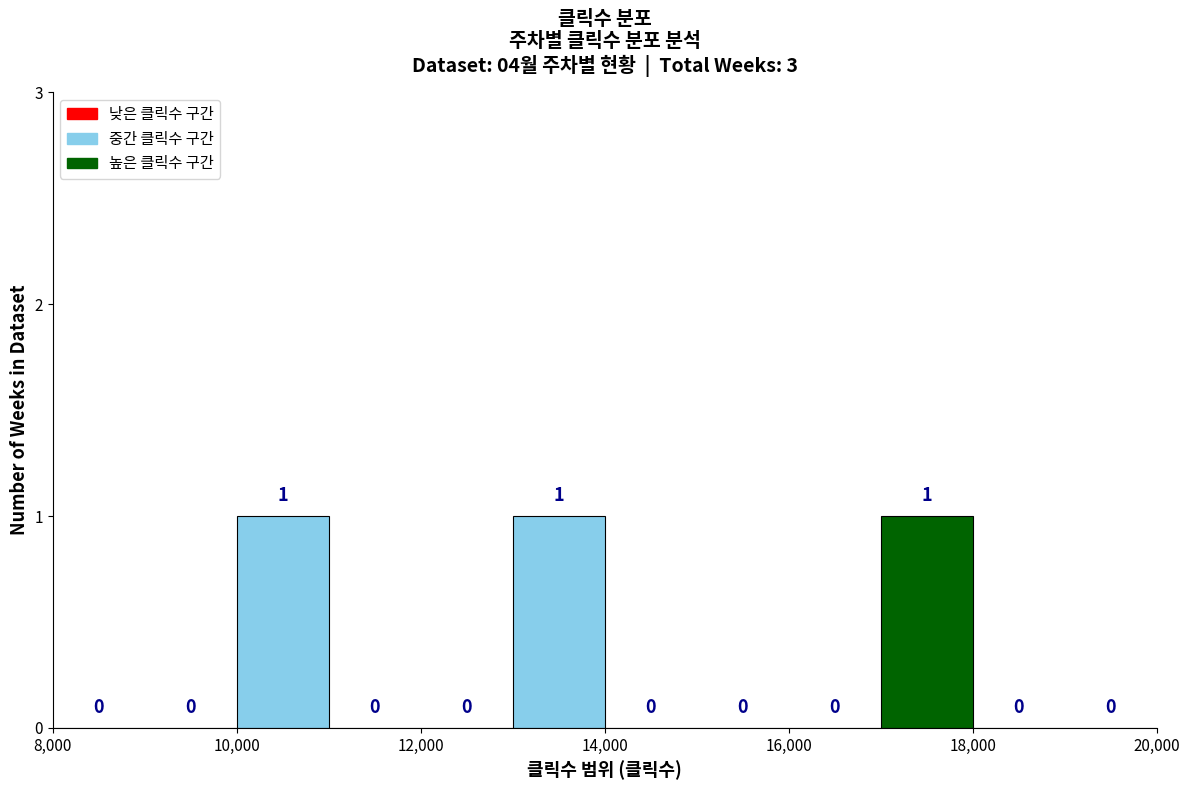

Reading left to right, list every bar in this chart as the range it spans on the x-axis followed by its height.

8000 to 9000: 0
9000 to 10000: 0
10000 to 11000: 1
11000 to 12000: 0
12000 to 13000: 0
13000 to 14000: 1
14000 to 15000: 0
15000 to 16000: 0
16000 to 17000: 0
17000 to 18000: 1
18000 to 19000: 0
19000 to 20000: 0